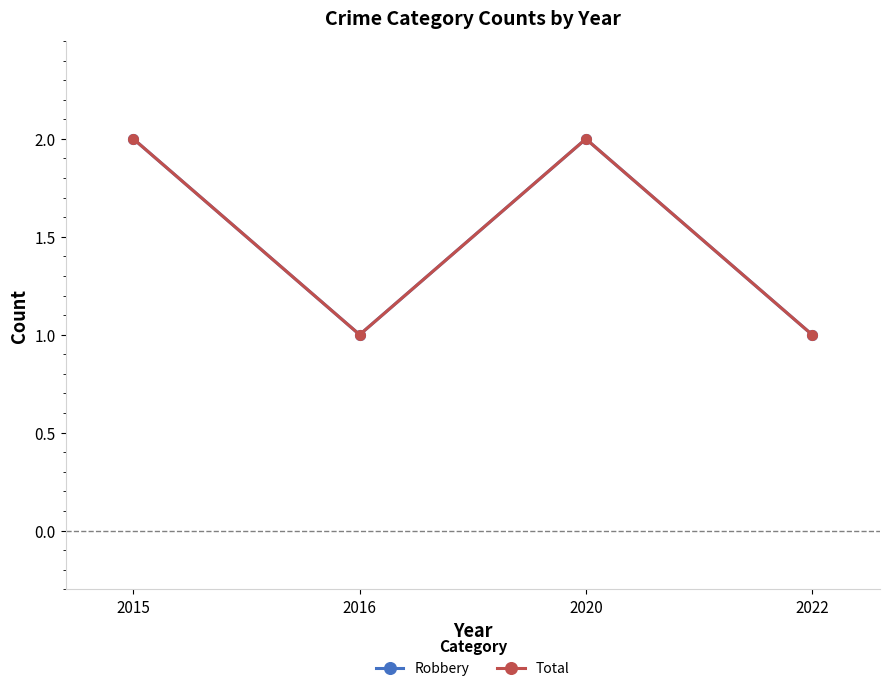

Does the chart have visible grid lines?

No